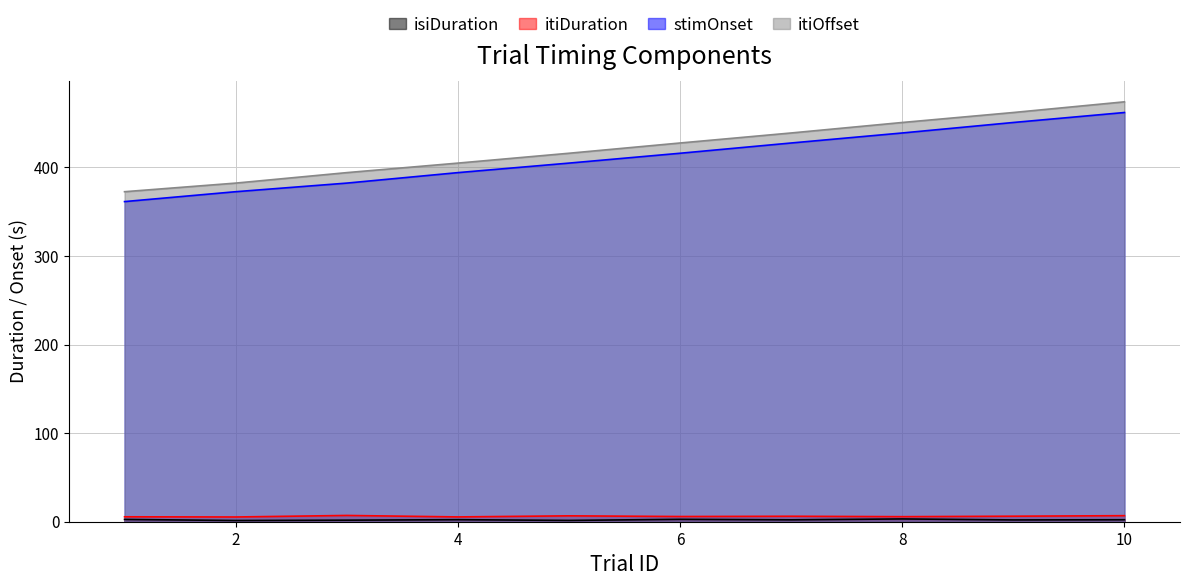

Which series has the widest spread of values?

itiOffset